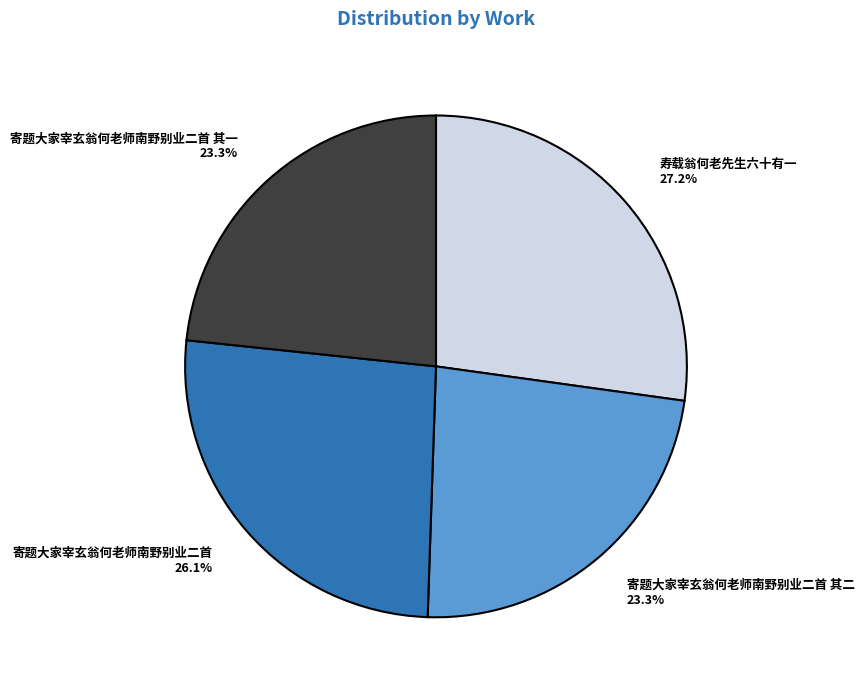

What is the largest slice in the pie chart?

寿载翁何老先生六十有一